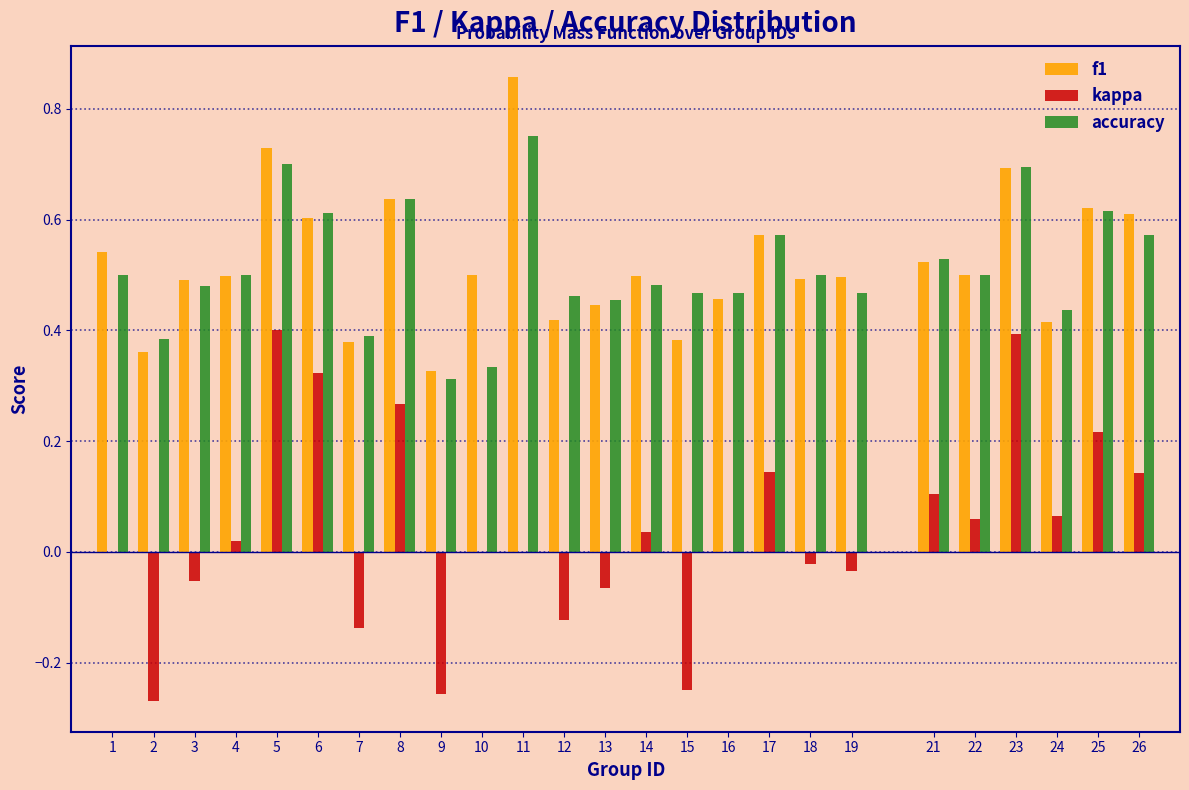

Which label corresponds to the largest value in the chart?

11